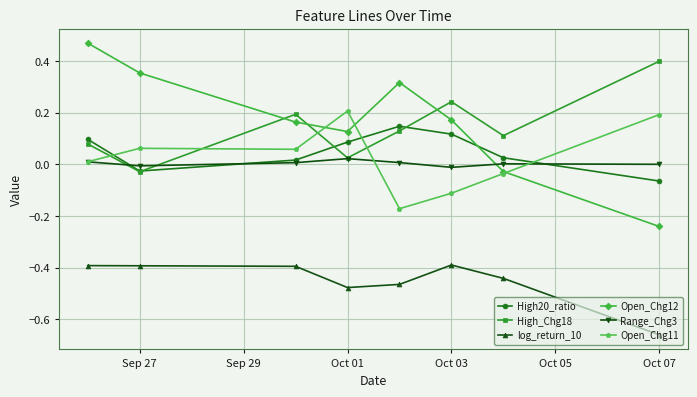

True or false: log_return_10 and Range_Chg3 cross at least once.

False